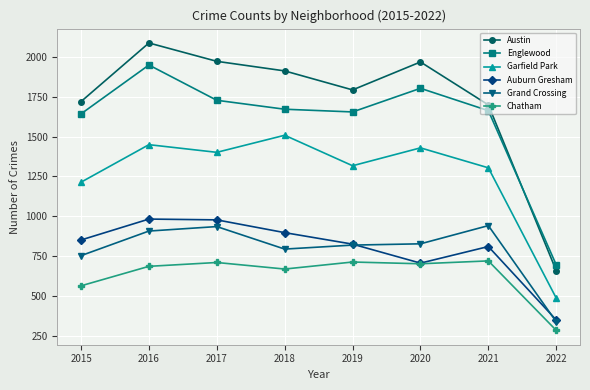

What is the spread (max minus min) of values at 2017?

1260